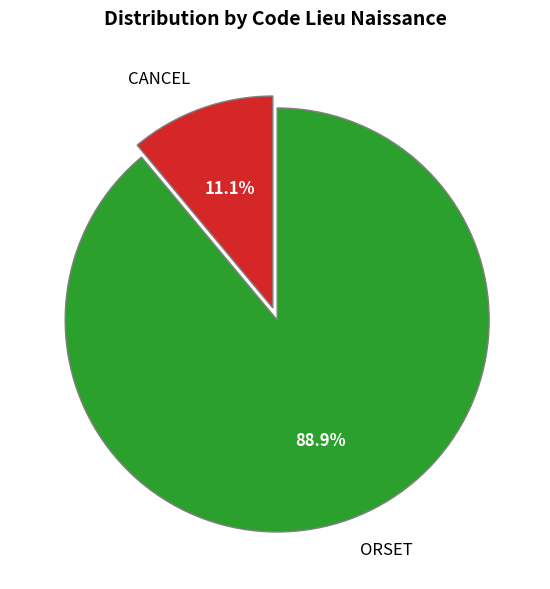

Count the number of slices in the pie.

2